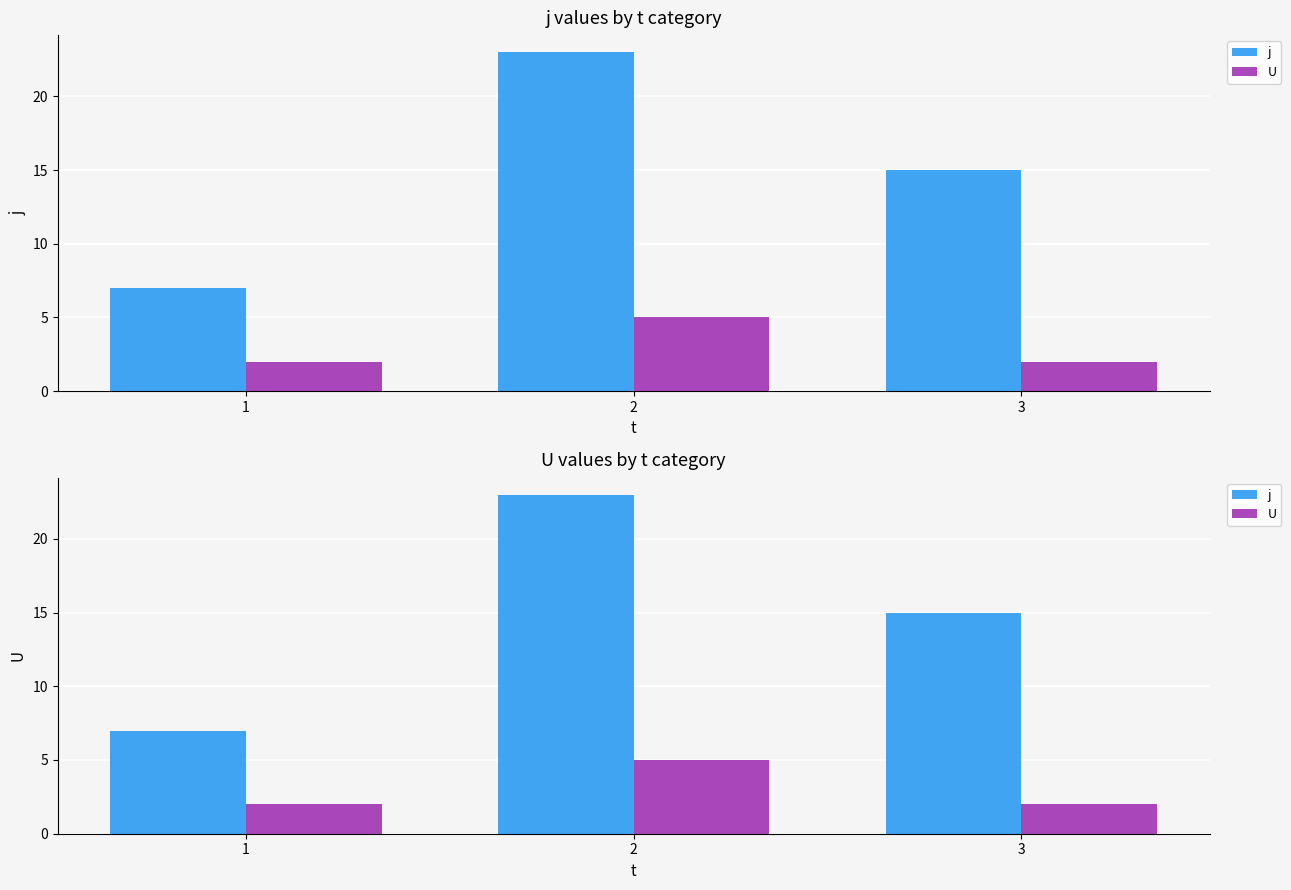

At 3, list the series in order from smallest to largest.

U, j